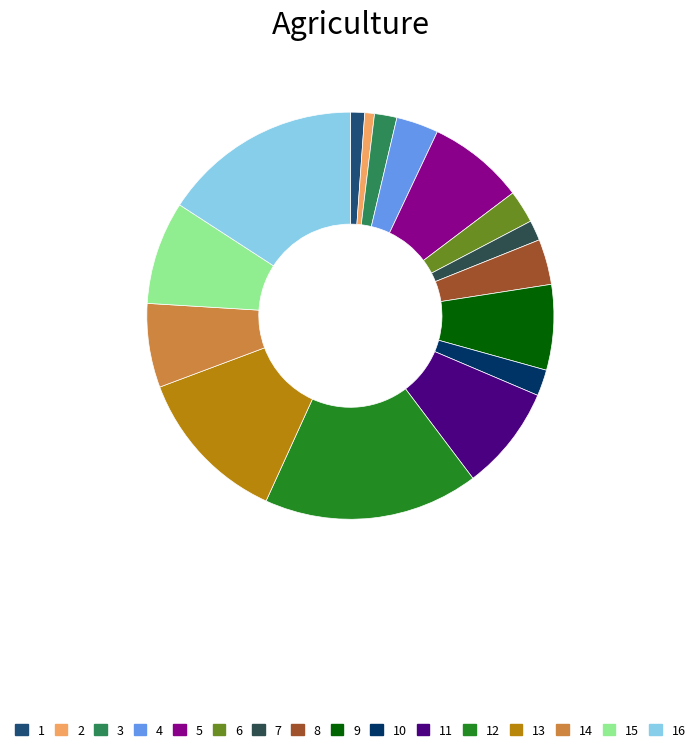

How many slices are in this pie chart?

16